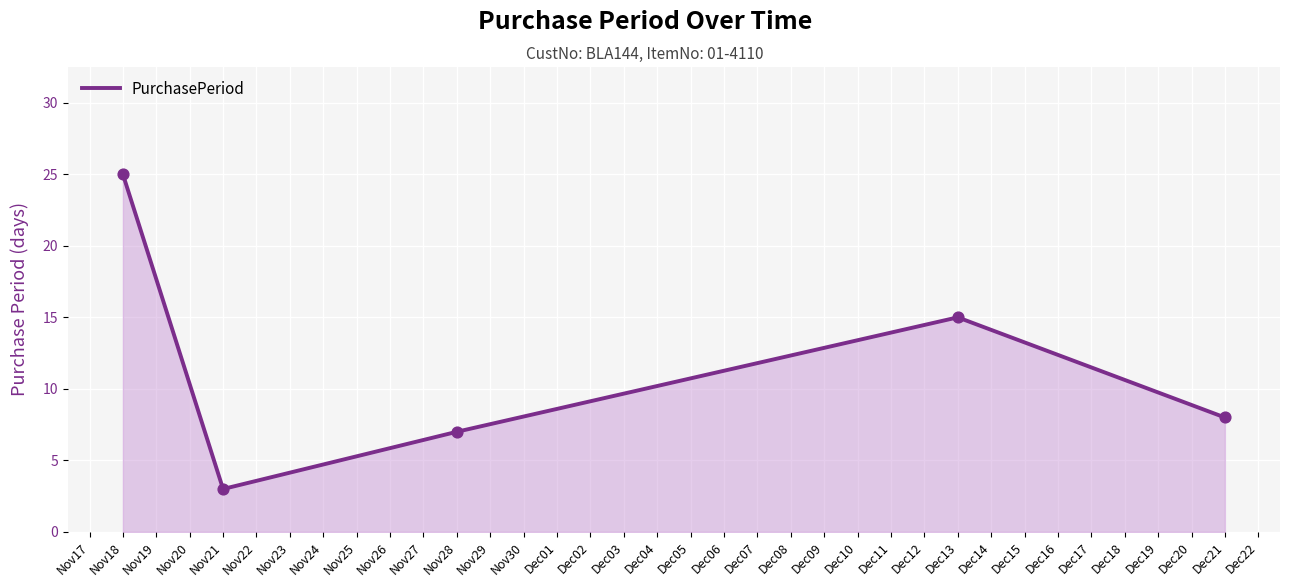

What is the ratio of the value at Dec21 to the value at Dec13?

0.5